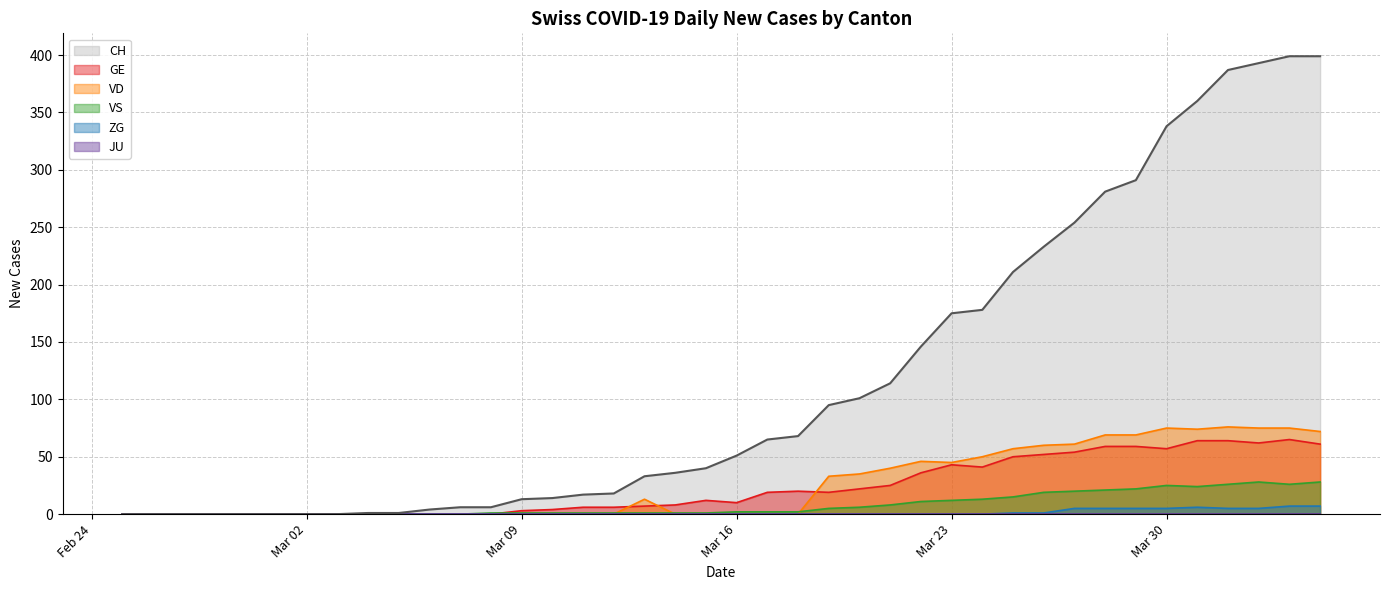

What is the difference between the GE values at 2020-03-03 and 2020-03-17?

19